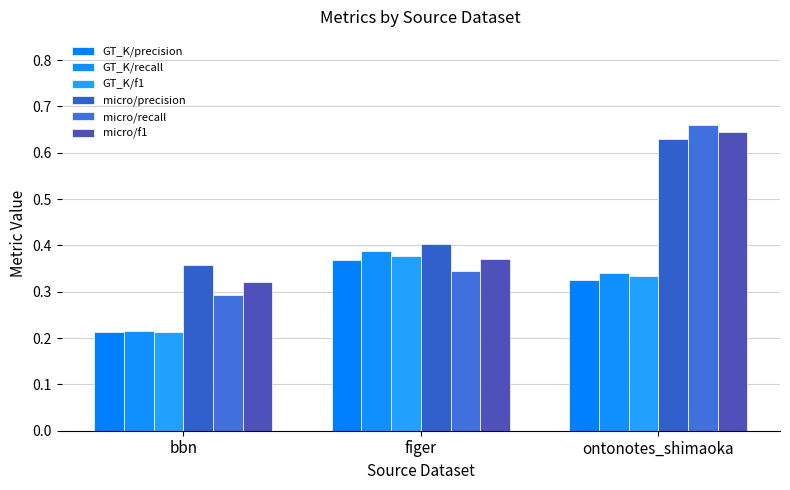

Which series changed the most between bbn and ontonotes_shimaoka?

micro/recall